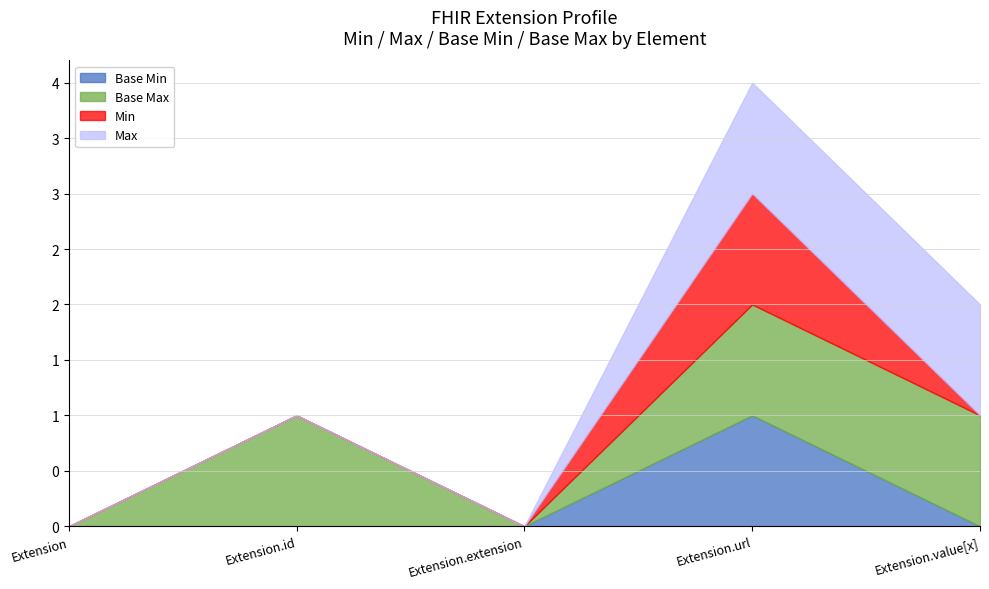

Which series changed the most between Extension and Extension.value[x]?

Base Max